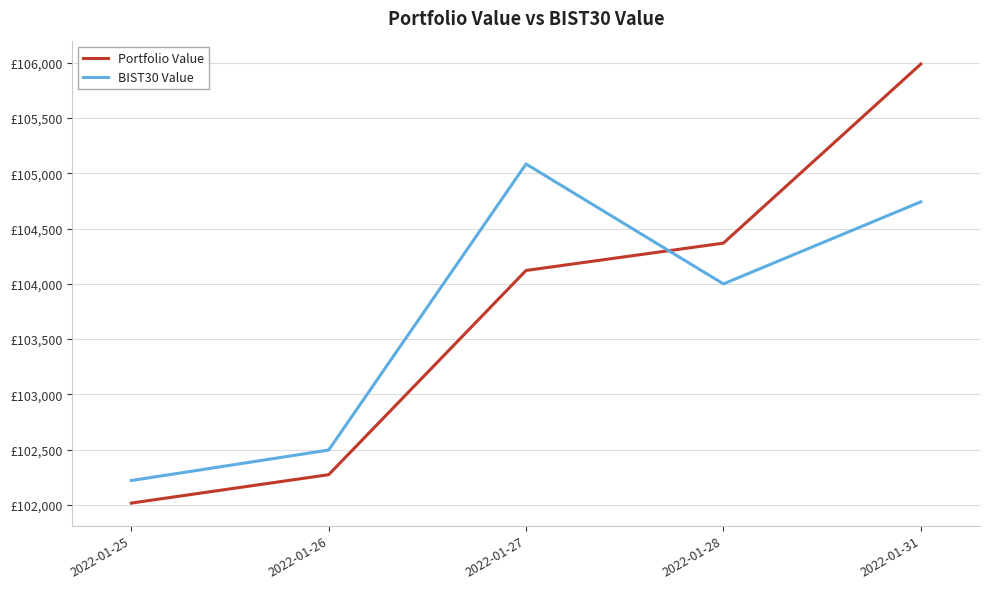

What is the average value of the BIST30 Value series?

103708.2